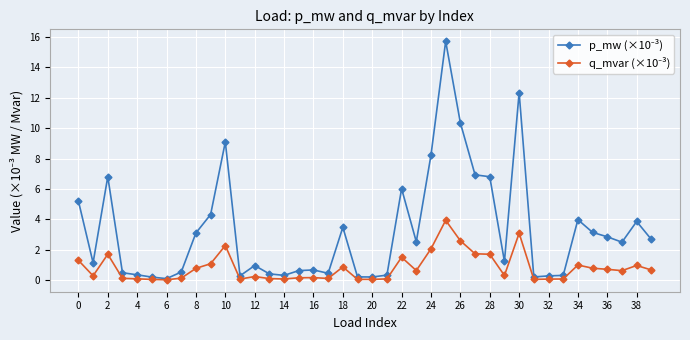

What is the greatest value displayed?

15.7